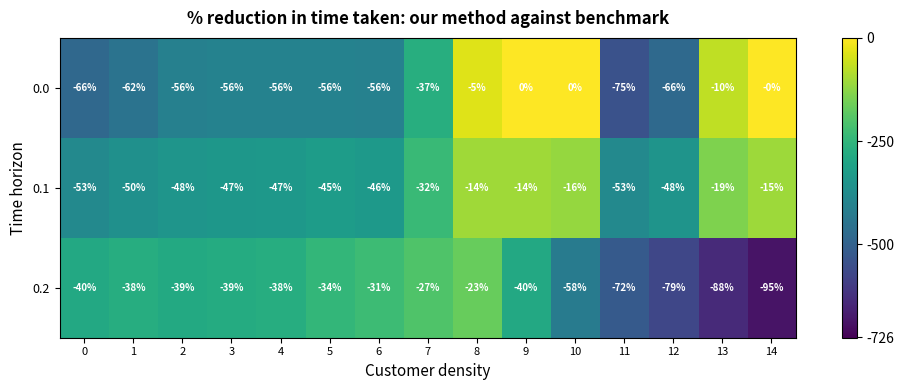

What is the difference between the 0.0 values at 11 and 10?

75